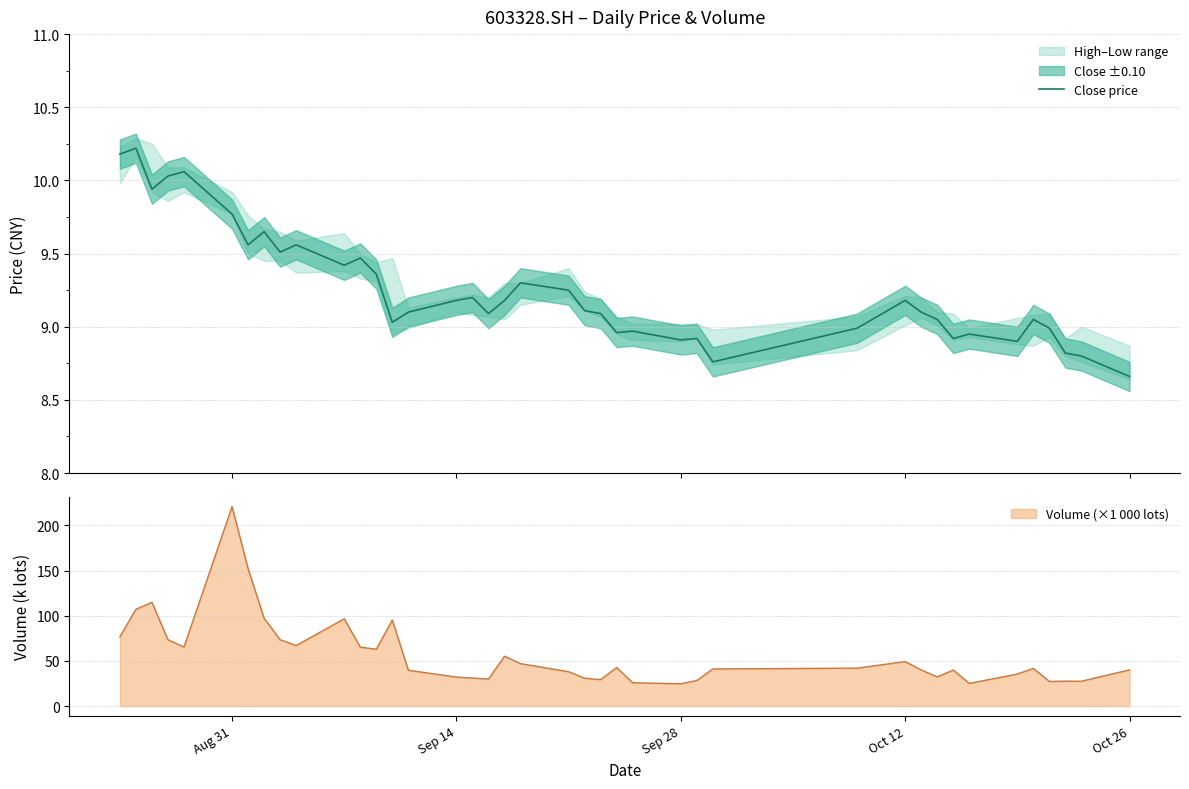

How many points are higher than both their immediate neighbors (excluding endpoints)?

12